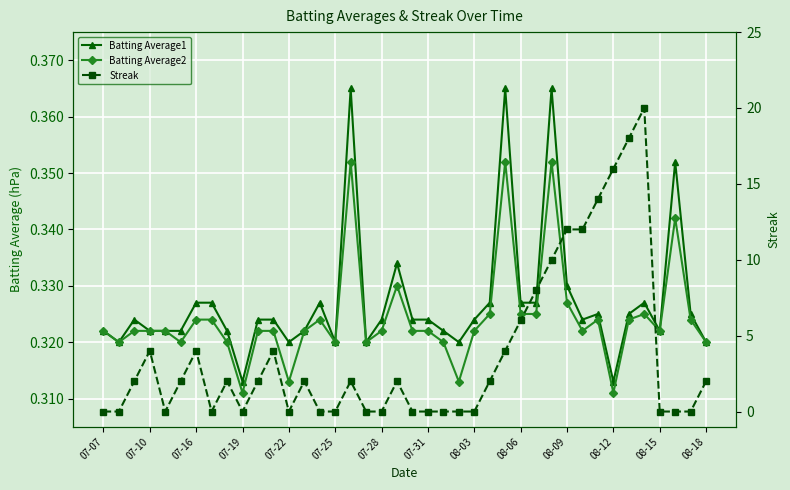

Rank the series at 20 from lowest to highest value.

Streak, Batting Average2, Batting Average1